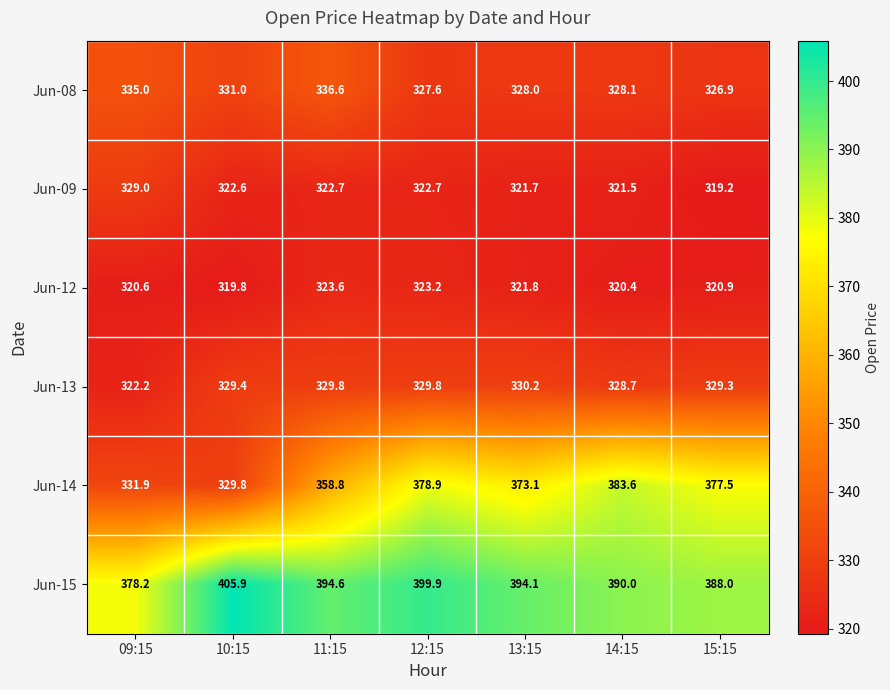

Is the value of Jun-09 at 14:15 greater than the value of Jun-15 at 09:15?

No